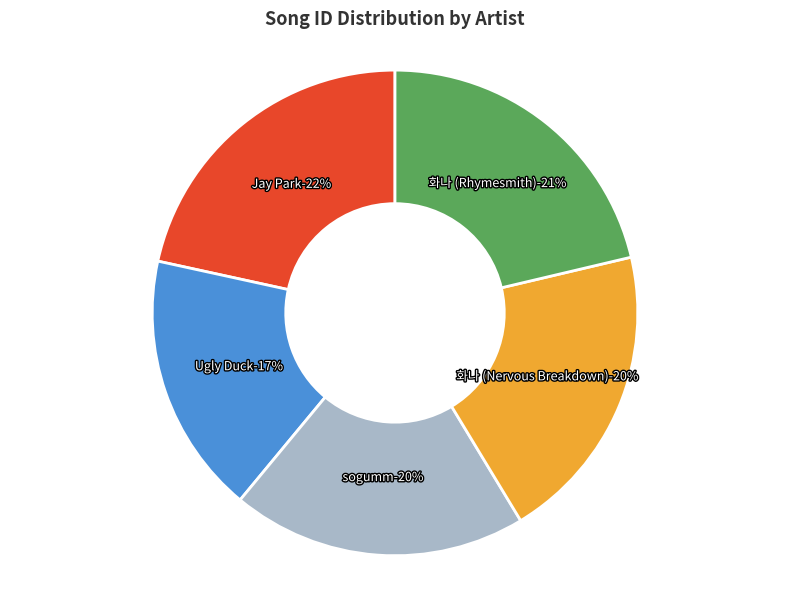

True or false: Jay Park accounts for 22% of the total.

True